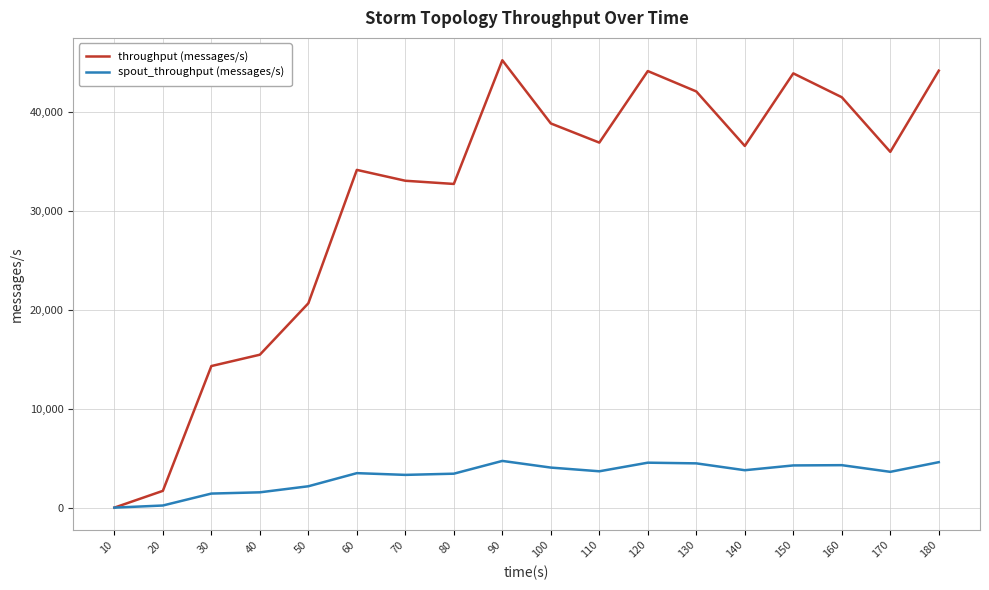

What value does the throughput (messages/s) series have at 160, to the nearest 10?

41540